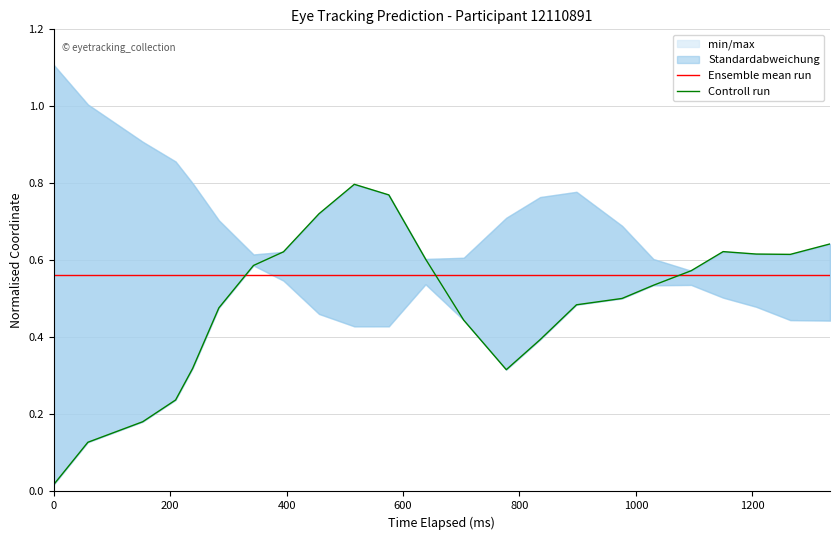

What is the sum of the Ensemble mean run values at 16 and 800?

1.1